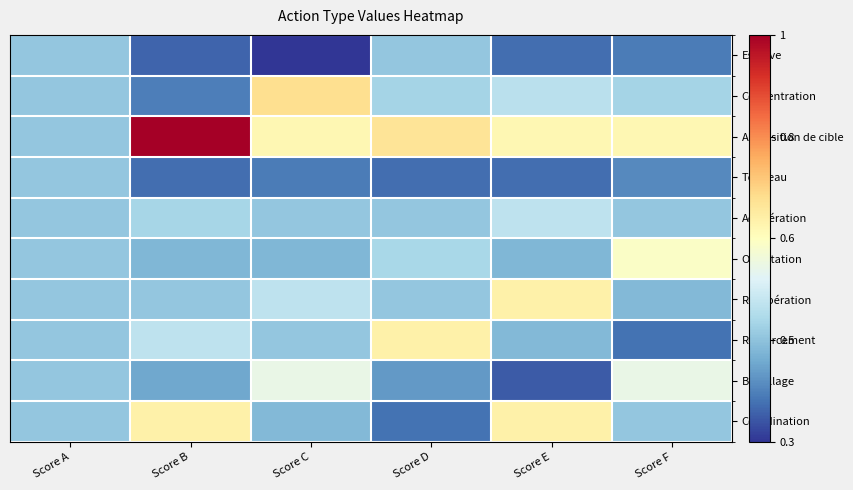

Reading left to right, transcribe all the data shown in this chart.

Esquive: Score A=0.3	Score B=0.1	Score C=0.0	Score D=0.3	Score E=0.1	Score F=0.1
Concentration: Score A=0.3	Score B=0.1	Score C=0.6	Score D=0.3	Score E=0.3	Score F=0.3
Acquisition de cible: Score A=0.3	Score B=1.0	Score C=0.5	Score D=0.6	Score E=0.5	Score F=0.5
Tonneau: Score A=0.3	Score B=0.1	Score C=0.1	Score D=0.1	Score E=0.1	Score F=0.1
Accélération: Score A=0.3	Score B=0.3	Score C=0.3	Score D=0.3	Score E=0.3	Score F=0.3
Occultation: Score A=0.3	Score B=0.2	Score C=0.2	Score D=0.3	Score E=0.2	Score F=0.5
Récupération: Score A=0.3	Score B=0.3	Score C=0.3	Score D=0.3	Score E=0.5	Score F=0.2
Renforcement: Score A=0.3	Score B=0.3	Score C=0.3	Score D=0.5	Score E=0.2	Score F=0.1
Brouillage: Score A=0.3	Score B=0.2	Score C=0.4	Score D=0.2	Score E=0.1	Score F=0.4
Coordination: Score A=0.3	Score B=0.5	Score C=0.2	Score D=0.1	Score E=0.5	Score F=0.3